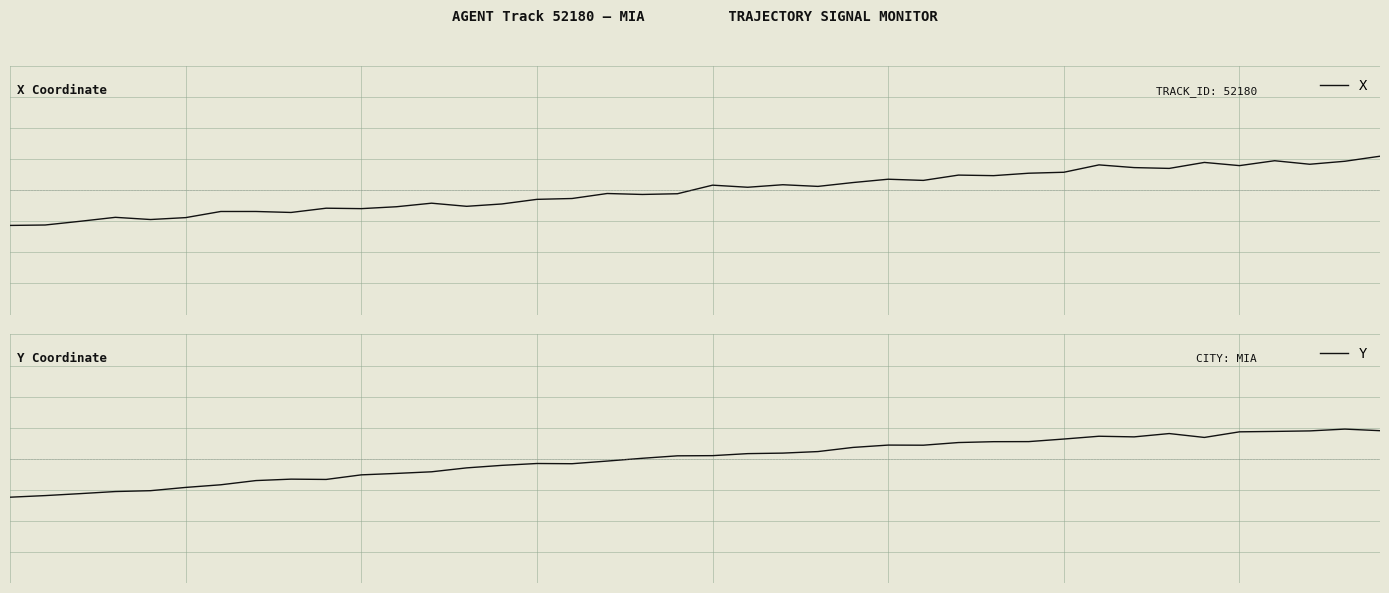

Reading left to right, transcribe all the data shown in this chart.

X: -0.2	-0.2	-0.2	-0.2	-0.2	-0.2	-0.1	-0.1	-0.1	-0.1	-0.1	-0.1	-0.1	-0.1	-0.1	-0.1	-0.1	-0.0	-0.0	-0.0	0.0	0.0	0.0	0.0	0.0	0.1	0.1	0.1	0.1	0.1	0.1	0.2	0.1	0.1	0.2	0.2	0.2	0.2	0.2	0.2
Y: -0.2	-0.2	-0.2	-0.2	-0.2	-0.2	-0.2	-0.1	-0.1	-0.1	-0.1	-0.1	-0.1	-0.1	-0.0	-0.0	-0.0	-0.0	0.0	0.0	0.0	0.0	0.0	0.0	0.1	0.1	0.1	0.1	0.1	0.1	0.1	0.1	0.1	0.2	0.1	0.2	0.2	0.2	0.2	0.2